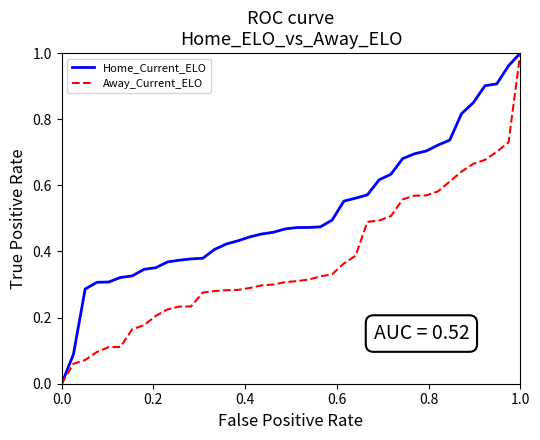

How many distinct data groups are displayed?

2